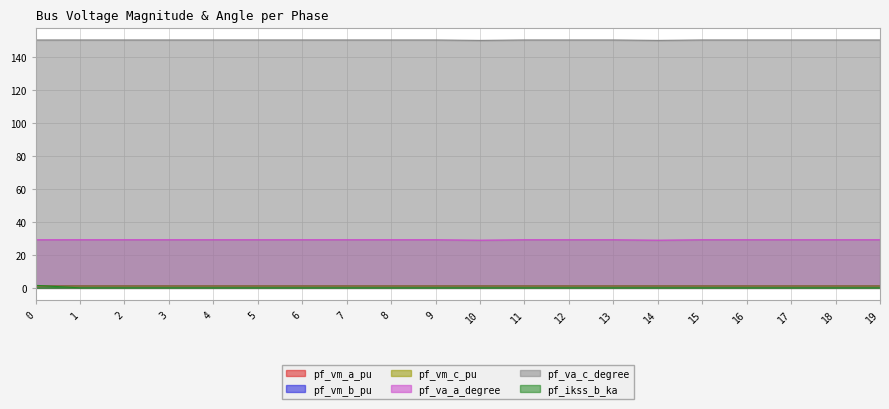

At how many categories does at least one series exceed 7?

20